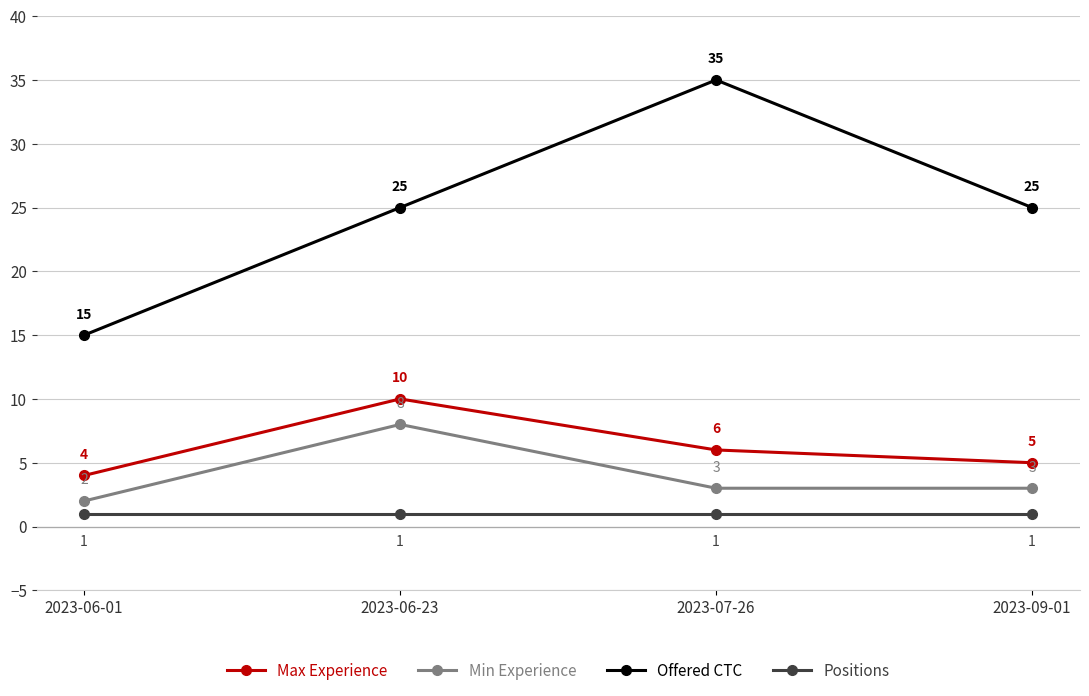

Which series has the largest range (max minus min)?

Offered CTC